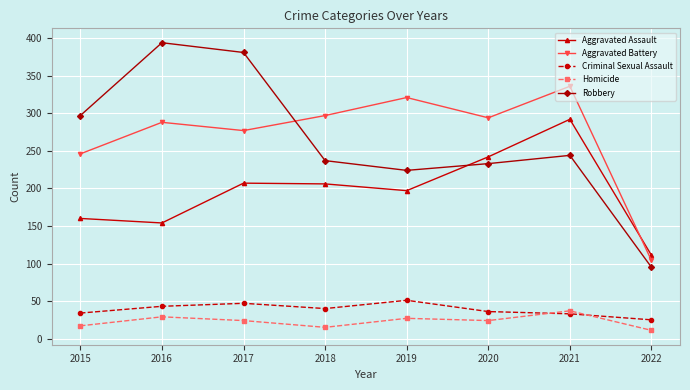

True or false: Homicide has a value of 51 at 2021.

False